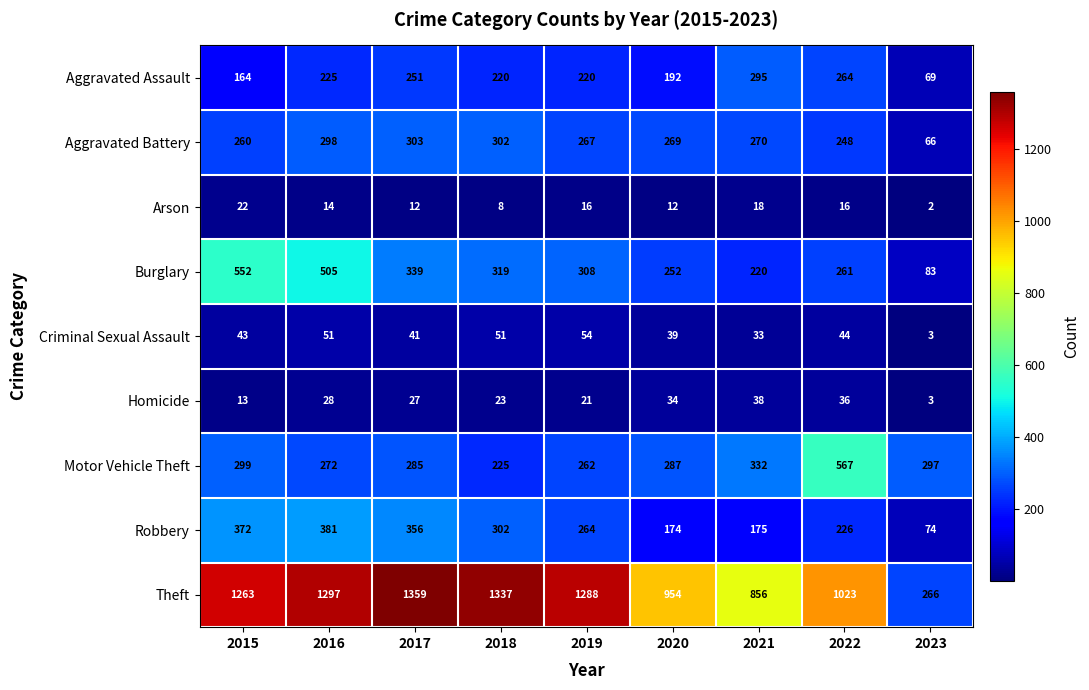

How many data points does each series have?

9